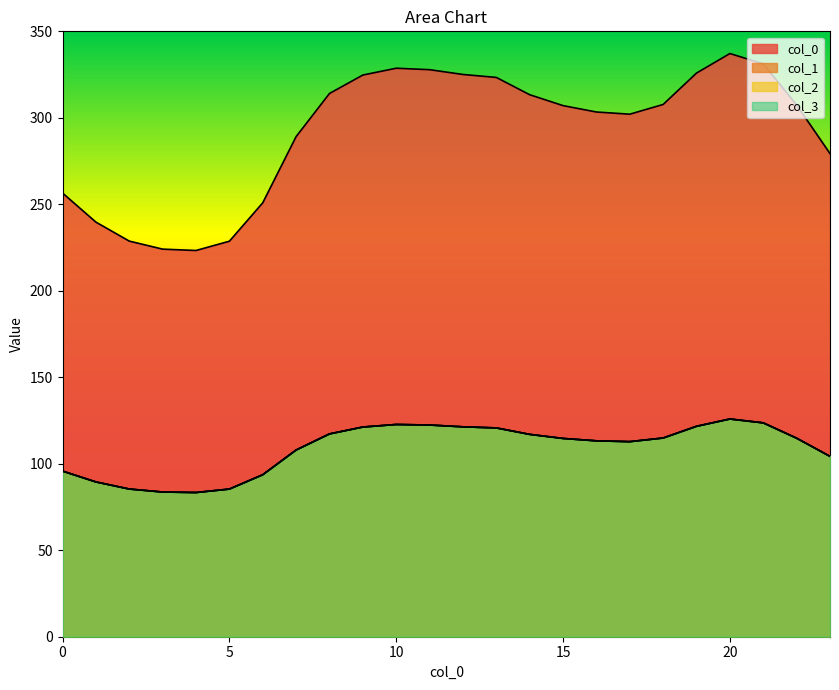

Does the chart display data point markers on the line(s)?

No